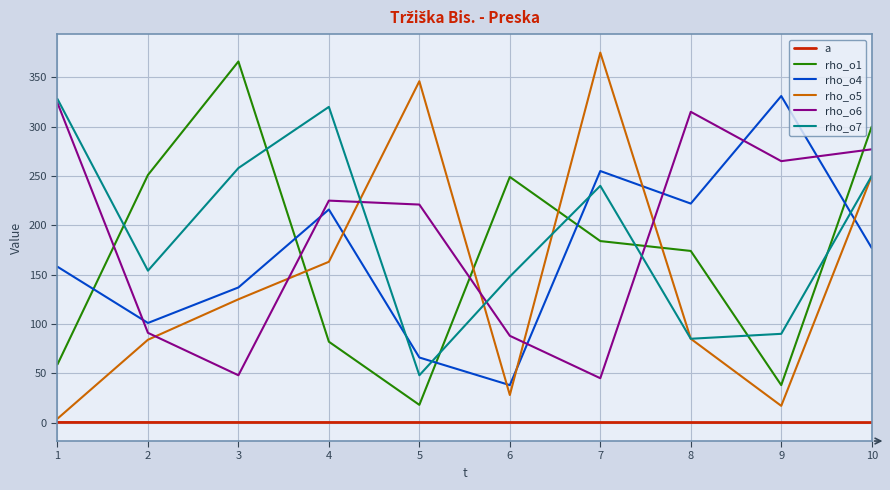

Which label corresponds to the largest value in the chart?

7